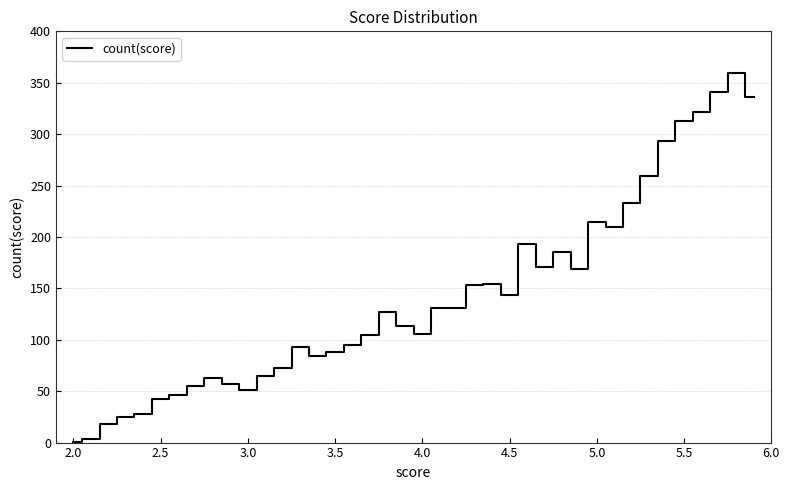

How many lines are shown in the chart?

1